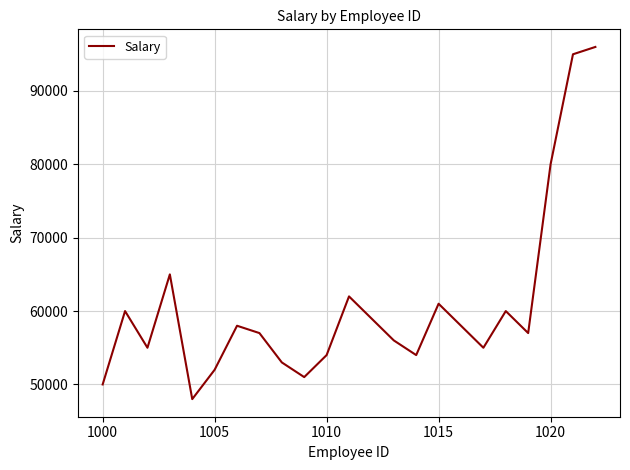

What is the difference between the maximum and minimum values?

48000